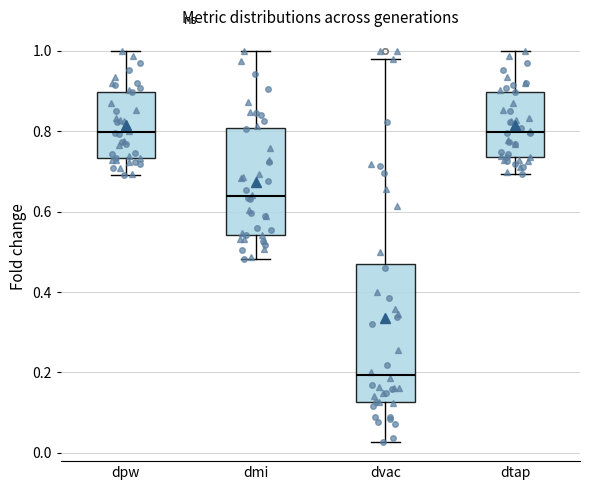

Where is the lower edge of the box for dtap on the y-axis? The values are not printed on the chart, so give them approximately, as read against the axis.

0.74